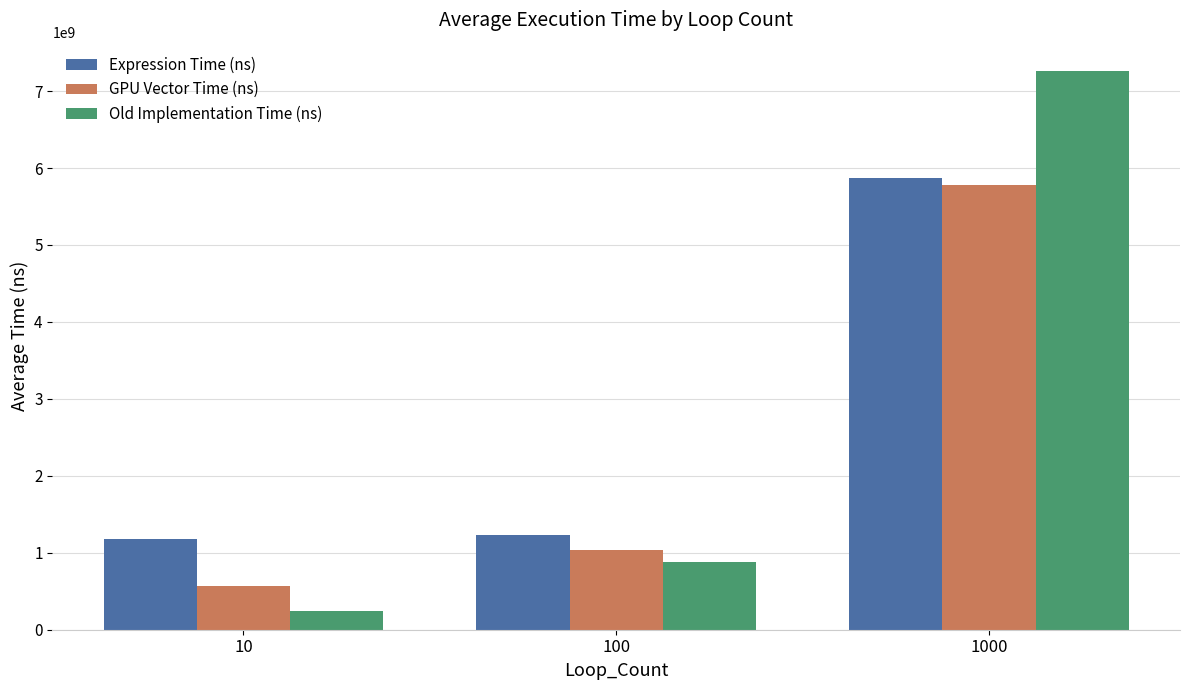

True or false: GPU Vector Time (ns) has a value of 9470892275.6 at 1000.

False